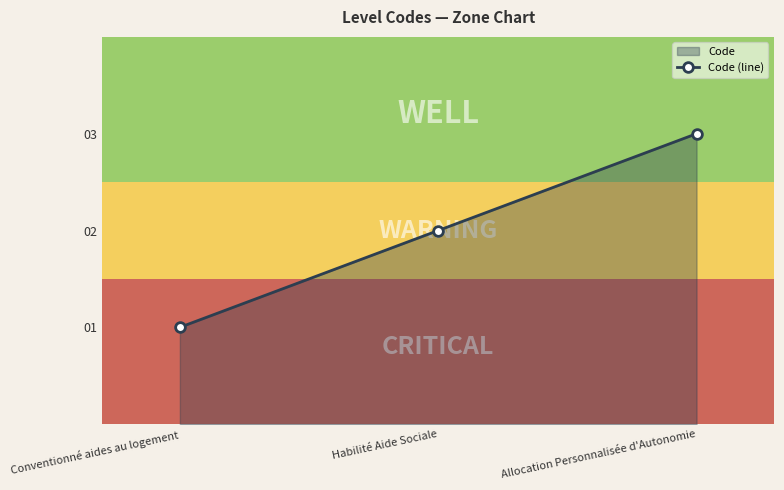

Reading right to left, list all the values displayed in this chart.

Allocation Personnalisée d'Autonomie=3	Habilité Aide Sociale=2	Conventionné aides au logement=1